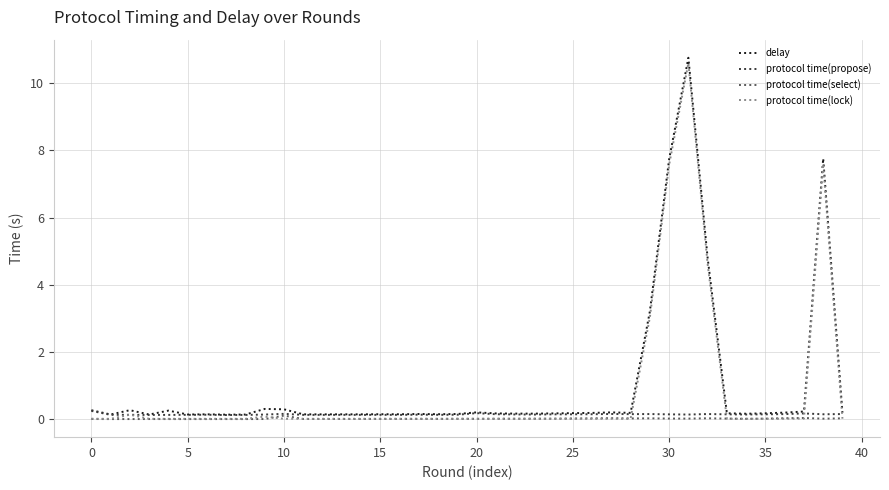

True or false: delay and protocol time(select) cross at least once.

False